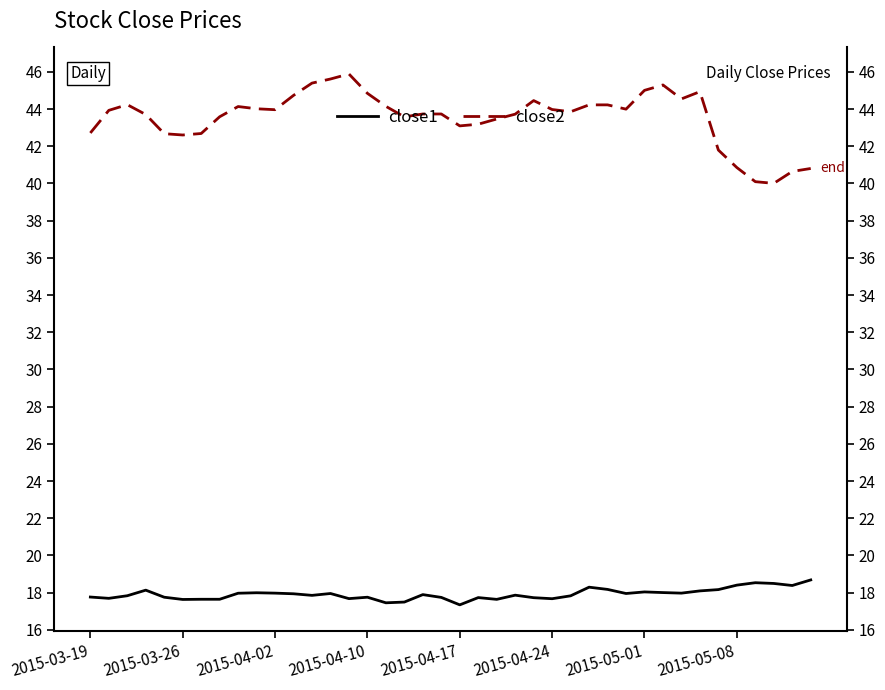

List the series in order of their peak value, lowest first.

close1, close2